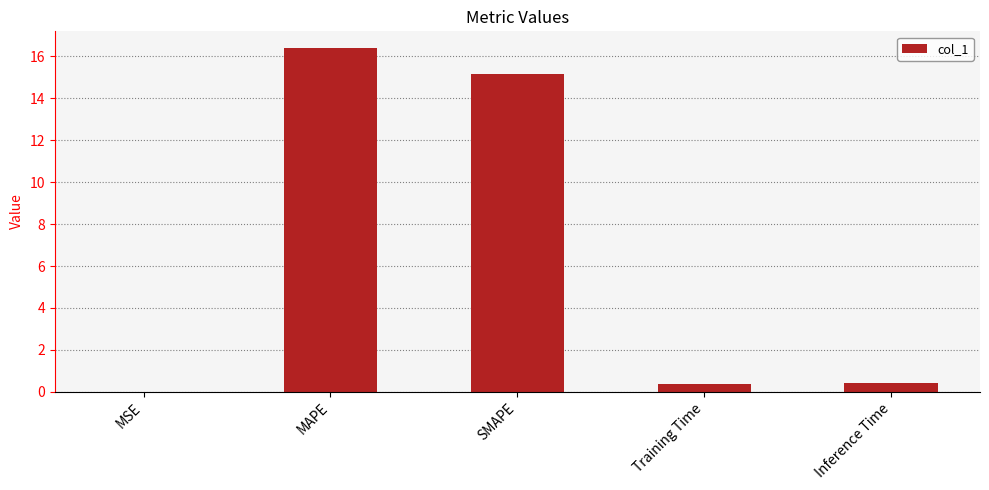

Read the value at Inference Time.

0.4